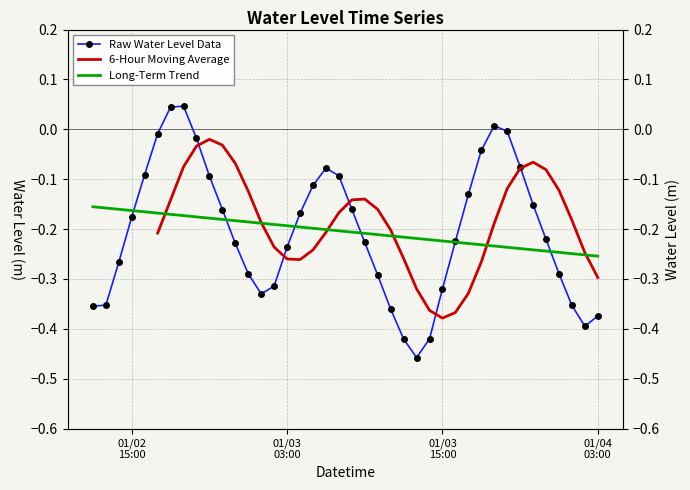

List the labels in order of value, largest first.

2023-01-02 19:00:00, 2023-01-02 18:00:00, 2023-01-03 19:00:00, 2023-01-03 20:00:00, 2023-01-02 17:00:00, 2023-01-02 20:00:00, 2023-01-03 18:00:00, 2023-01-03 21:00:00, 2023-01-03 06:00:00, 2023-01-02 16:00:00, 2023-01-03 07:00:00, 2023-01-02 21:00:00, 2023-01-03 05:00:00, 2023-01-03 17:00:00, 2023-01-03 22:00:00, 2023-01-03 08:00:00, 2023-01-02 22:00:00, 2023-01-03 04:00:00, 2023-01-02 15:00:00, 2023-01-03 23:00:00, 2023-01-03 16:00:00, 2023-01-03 09:00:00, 2023-01-02 23:00:00, 2023-01-03 03:00:00, 2023-01-02 14:00:00, 2023-01-04 00:00:00, 2023-01-03 00:00:00, 2023-01-03 10:00:00, 2023-01-03 02:00:00, 2023-01-03 15:00:00, 2023-01-03 01:00:00, 2023-01-02 13:00:00, 2023-01-04 01:00:00, 2023-01-02 12:00:00, 2023-01-03 11:00:00, 2023-01-04 03:00:00, 2023-01-04 02:00:00, 2023-01-03 12:00:00, 2023-01-03 14:00:00, 2023-01-03 13:00:00